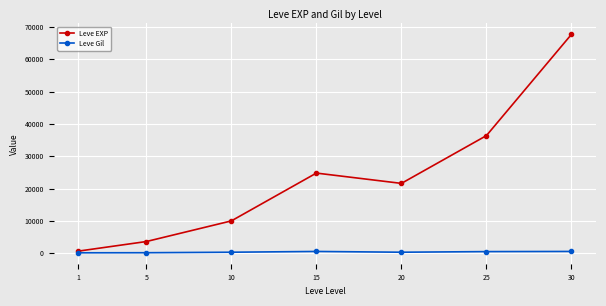

Where is the first local maximum for Leve EXP?

15